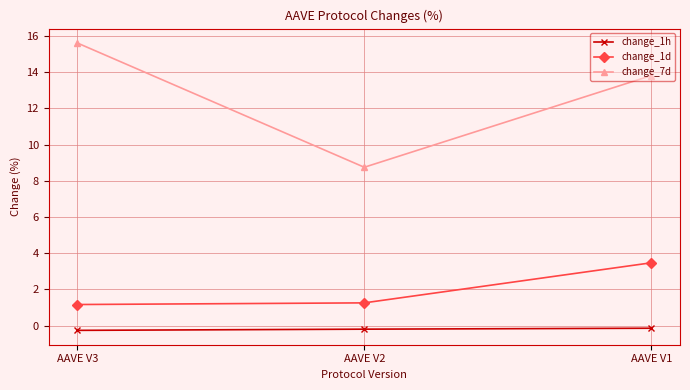

What is the total value across all series at AAVE V3?

16.5